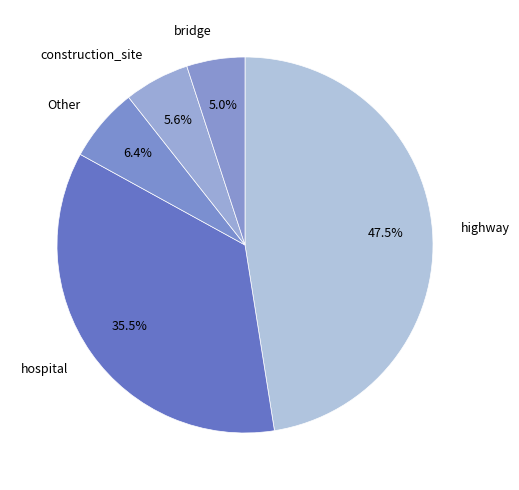

How many segments does this pie chart have?

5